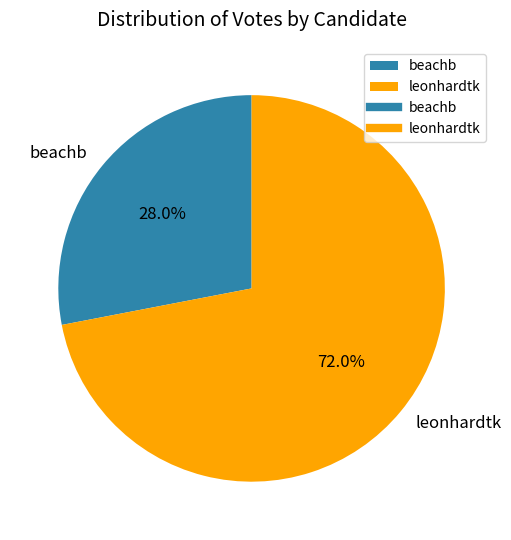

What percentage is NOT represented by beachb?

72.0%